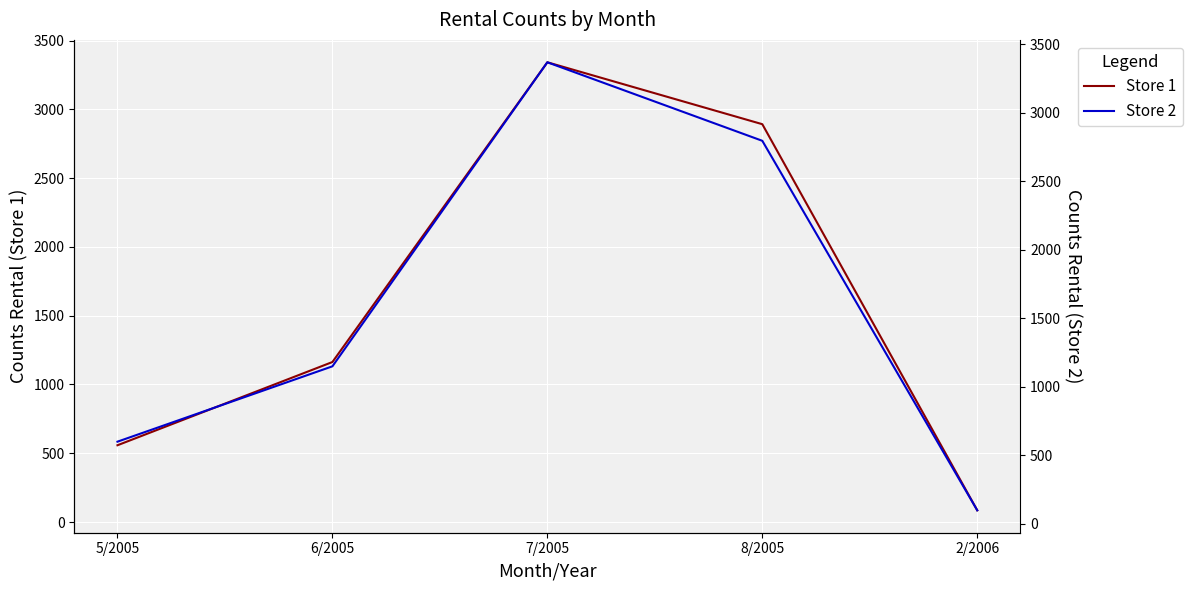

List the series in order of their peak value, lowest first.

Store 1, Store 2